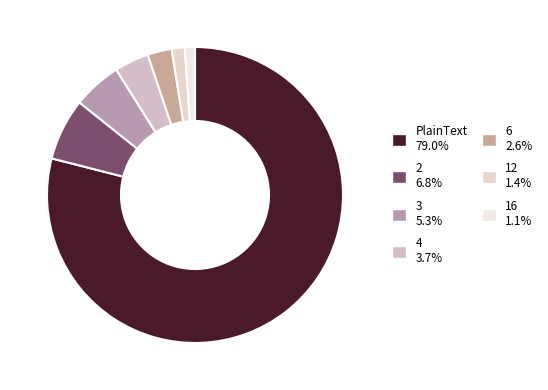

Count the number of slices in the pie.

7